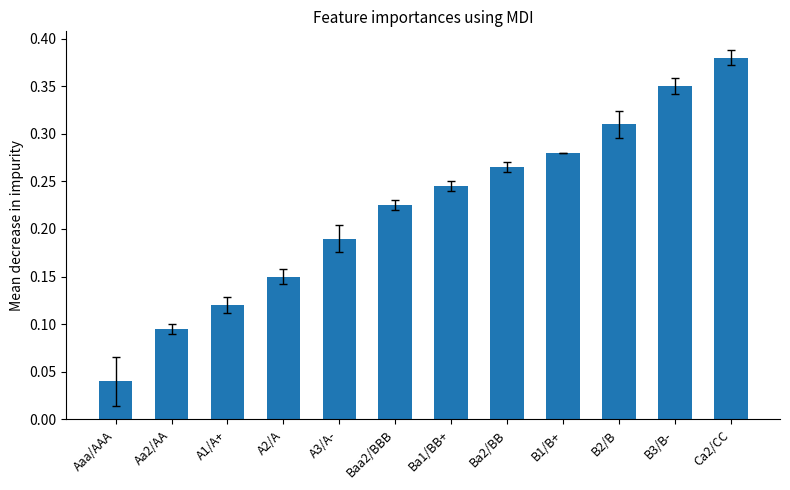

The value at B1/B+ is 0.1. True or false?

False